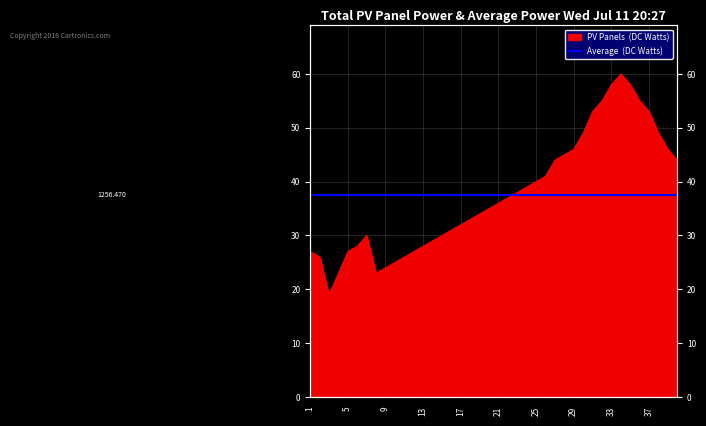

Which has a higher value, 35 or 9?

35